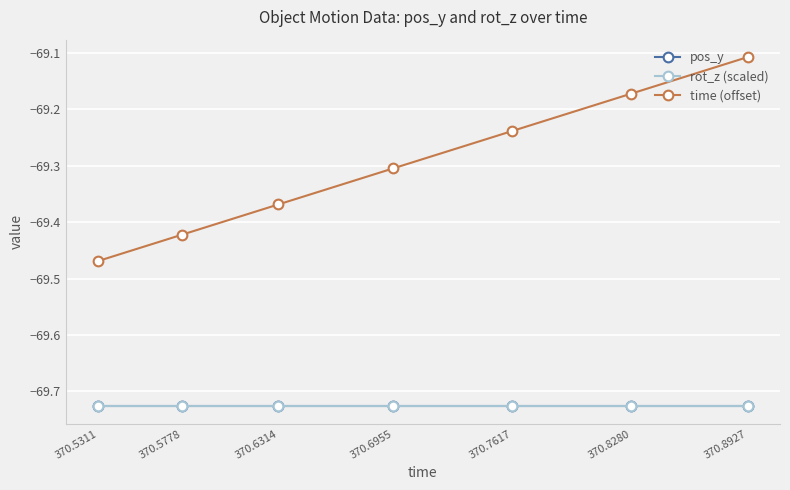

True or false: rot_z (scaled) and time (offset) intersect in this chart.

False